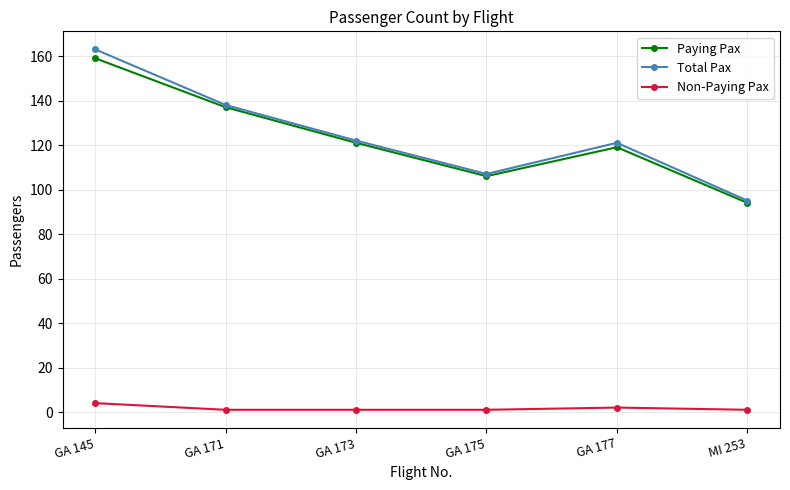

Rank the series by their maximum value, from lowest to highest.

Non-Paying Pax, Paying Pax, Total Pax